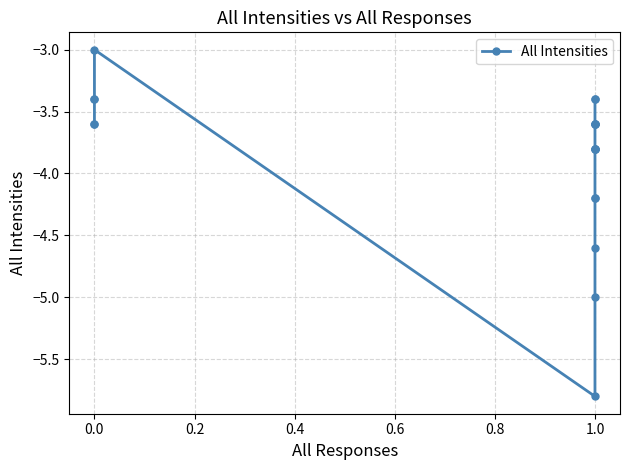

What is the value of the 8th point from the left?

-4.6